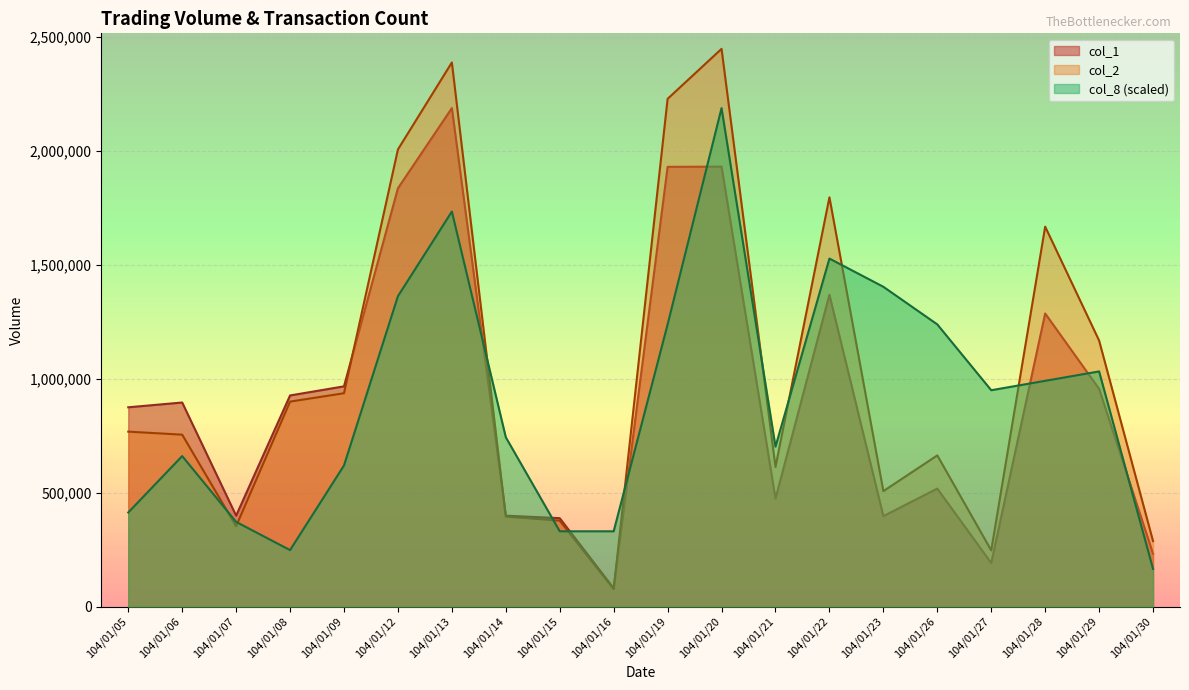

Is it true that col_2 equals 2449180.0 at 104/01/20?

True